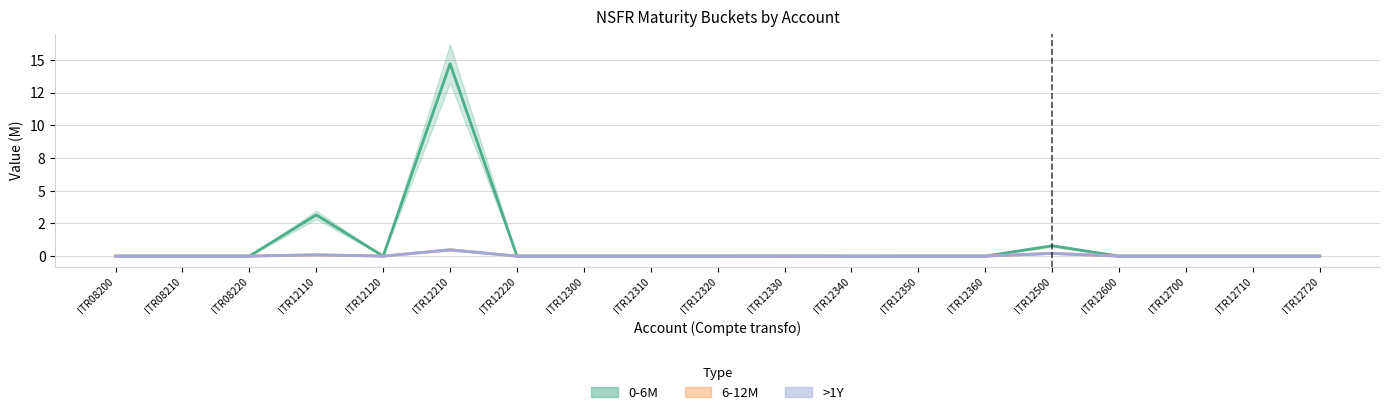

What is the difference between the maximum and second lowest values in the 6-12M series?

0.5